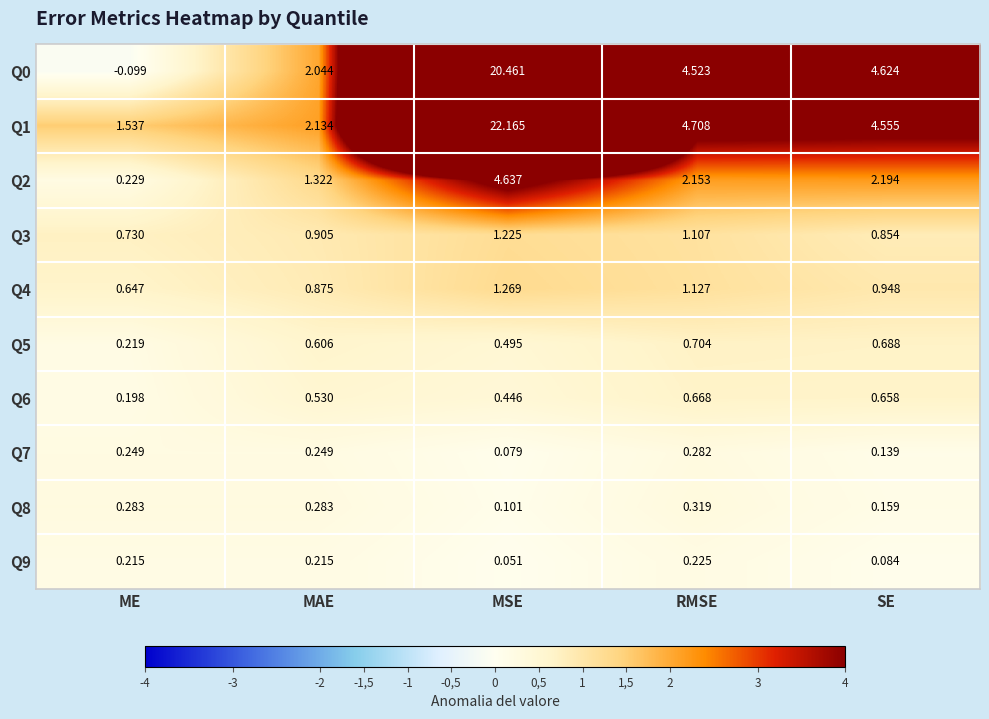

Which category has the highest value in the Q5 series?

RMSE